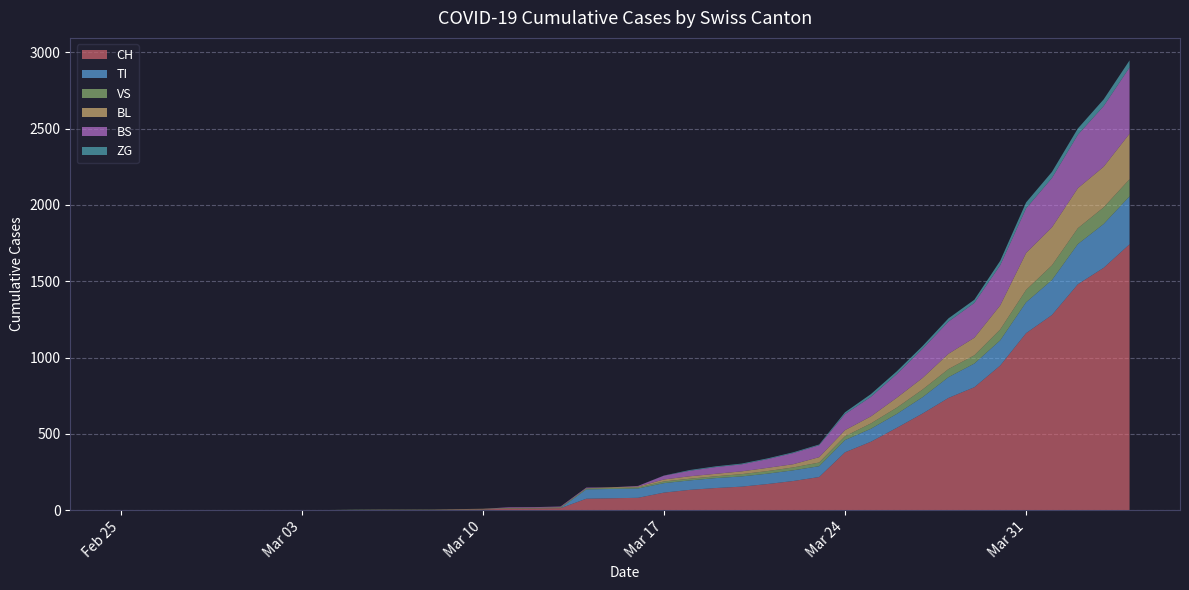

Reading left to right, transcribe all the data shown in this chart.

CH: 2020-02-25=0	2020-02-26=0	2020-02-27=0	2020-02-28=0	2020-02-29=0	2020-03-01=0	2020-03-02=0	2020-03-03=0	2020-03-04=0	2020-03-05=2	2020-03-06=3	2020-03-07=3	2020-03-08=3	2020-03-09=5	2020-03-10=6	2020-03-11=11	2020-03-12=12	2020-03-13=14	2020-03-14=76	2020-03-15=79	2020-03-16=82	2020-03-17=116	2020-03-18=134	2020-03-19=146	2020-03-20=155	2020-03-21=172	2020-03-22=192	2020-03-23=218	2020-03-24=380	2020-03-25=449	2020-03-26=540	2020-03-27=634	2020-03-28=736	2020-03-29=806	2020-03-30=948	2020-03-31=1160	2020-04-01=1279	2020-04-02=1480	2020-04-03=1588	2020-04-04=1742
TI: 2020-02-25=0	2020-02-26=0	2020-02-27=0	2020-02-28=0	2020-02-29=0	2020-03-01=0	2020-03-02=0	2020-03-03=0	2020-03-04=0	2020-03-05=0	2020-03-06=0	2020-03-07=0	2020-03-08=0	2020-03-09=0	2020-03-10=0	2020-03-11=0	2020-03-12=0	2020-03-13=0	2020-03-14=61	2020-03-15=61	2020-03-16=61	2020-03-17=62	2020-03-18=62	2020-03-19=65	2020-03-20=67	2020-03-21=68	2020-03-22=70	2020-03-23=71	2020-03-24=80	2020-03-25=85	2020-03-26=91	2020-03-27=107	2020-03-28=136	2020-03-29=155	2020-03-30=165	2020-03-31=202	2020-04-01=229	2020-04-02=263	2020-04-03=287	2020-04-04=314
VS: 2020-02-25=0	2020-02-26=0	2020-02-27=0	2020-02-28=2	2020-02-29=2	2020-03-01=2	2020-03-02=2	2020-03-03=2	2020-03-04=2	2020-03-05=2	2020-03-06=2	2020-03-07=2	2020-03-08=2	2020-03-09=2	2020-03-10=2	2020-03-11=3	2020-03-12=3	2020-03-13=5	2020-03-14=6	2020-03-15=6	2020-03-16=8	2020-03-17=11	2020-03-18=11	2020-03-19=12	2020-03-20=15	2020-03-21=17	2020-03-22=19	2020-03-23=24	2020-03-24=25	2020-03-25=35	2020-03-26=41	2020-03-27=50	2020-03-28=53	2020-03-29=54	2020-03-30=71	2020-03-31=81	2020-04-01=96	2020-04-02=104	2020-04-03=109	2020-04-04=112
BL: 2020-02-25=0	2020-02-26=0	2020-02-27=0	2020-02-28=0	2020-02-29=0	2020-03-01=0	2020-03-02=0	2020-03-03=0	2020-03-04=0	2020-03-05=0	2020-03-06=0	2020-03-07=0	2020-03-08=0	2020-03-09=1	2020-03-10=2	2020-03-11=2	2020-03-12=2	2020-03-13=2	2020-03-14=2	2020-03-15=5	2020-03-16=5	2020-03-17=13	2020-03-18=16	2020-03-19=16	2020-03-20=18	2020-03-21=21	2020-03-22=21	2020-03-23=35	2020-03-24=40	2020-03-25=46	2020-03-26=65	2020-03-27=76	2020-03-28=100	2020-03-29=115	2020-03-30=158	2020-03-31=242	2020-04-01=249	2020-04-02=262	2020-04-03=266	2020-04-04=298
BS: 2020-02-25=0	2020-02-26=0	2020-02-27=0	2020-02-28=0	2020-02-29=0	2020-03-01=0	2020-03-02=0	2020-03-03=0	2020-03-04=0	2020-03-05=0	2020-03-06=0	2020-03-07=0	2020-03-08=0	2020-03-09=0	2020-03-10=0	2020-03-11=4	2020-03-12=4	2020-03-13=4	2020-03-14=4	2020-03-15=0	2020-03-16=4	2020-03-17=25	2020-03-18=36	2020-03-19=44	2020-03-20=46	2020-03-21=57	2020-03-22=73	2020-03-23=78	2020-03-24=105	2020-03-25=128	2020-03-26=155	2020-03-27=191	2020-03-28=211	2020-03-29=228	2020-03-30=263	2020-03-31=292	2020-04-01=323	2020-04-02=350	2020-04-03=397	2020-04-04=434
ZG: 2020-02-25=0	2020-02-26=0	2020-02-27=0	2020-02-28=0	2020-02-29=0	2020-03-01=0	2020-03-02=0	2020-03-03=0	2020-03-04=0	2020-03-05=0	2020-03-06=0	2020-03-07=0	2020-03-08=0	2020-03-09=0	2020-03-10=0	2020-03-11=0	2020-03-12=0	2020-03-13=0	2020-03-14=0	2020-03-15=0	2020-03-16=0	2020-03-17=1	2020-03-18=5	2020-03-19=5	2020-03-20=5	2020-03-21=5	2020-03-22=5	2020-03-23=5	2020-03-24=12	2020-03-25=18	2020-03-26=18	2020-03-27=18	2020-03-28=21	2020-03-29=21	2020-03-30=29	2020-03-31=39	2020-04-01=40	2020-04-02=41	2020-04-03=44	2020-04-04=46